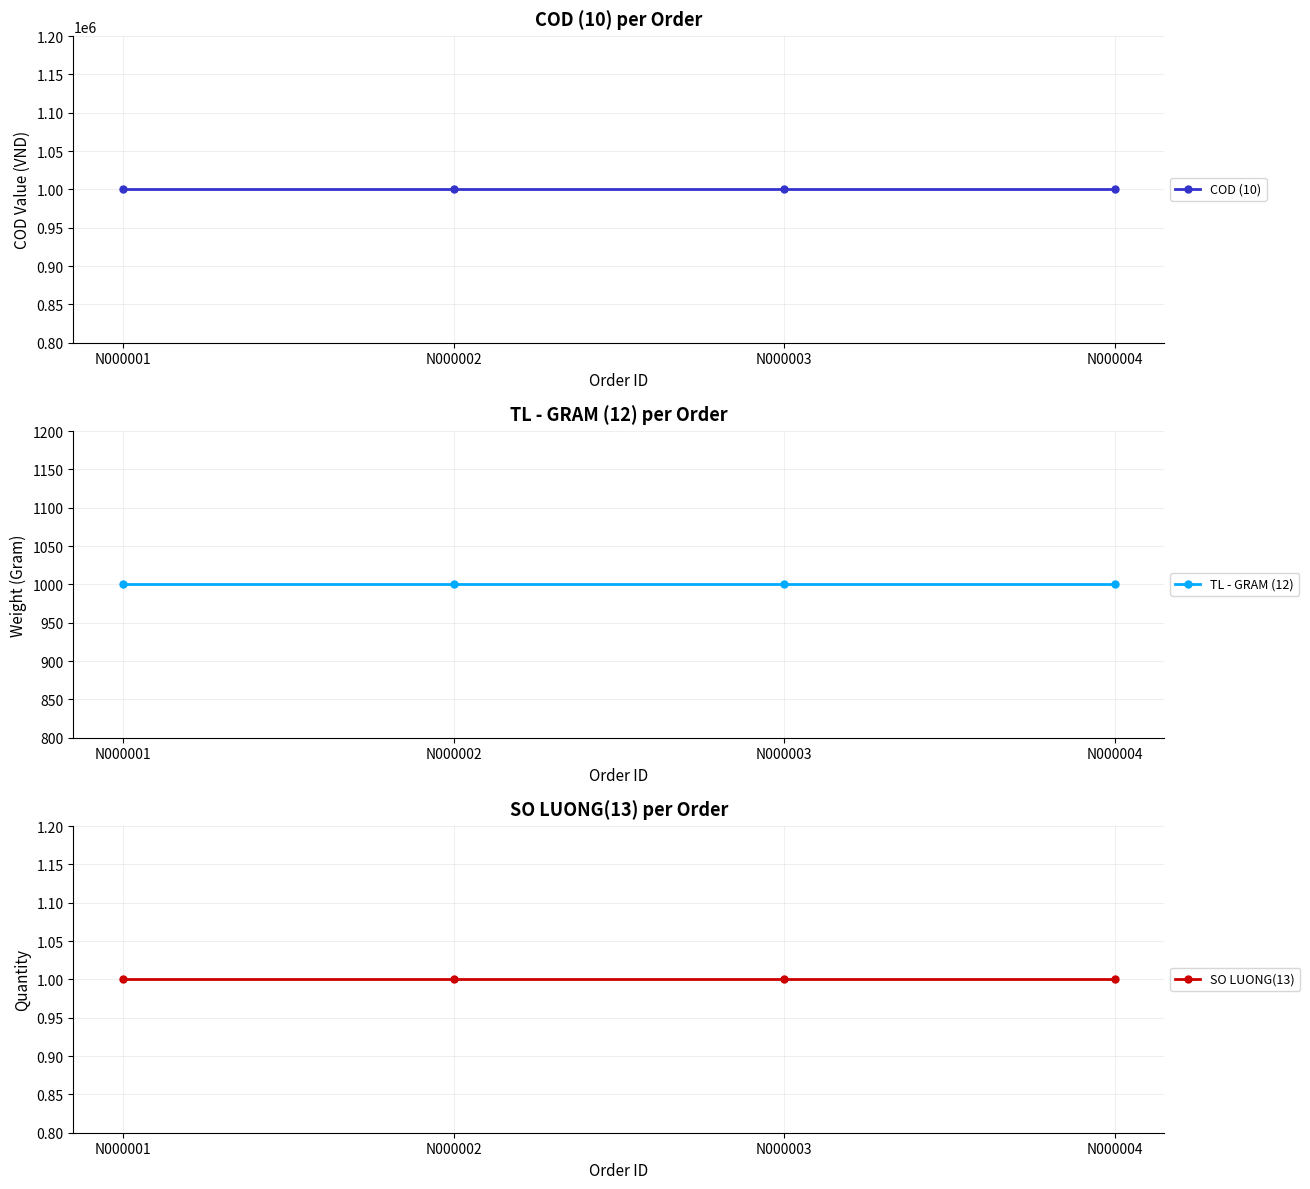

True or false: TL - GRAM (12) has more than 0 points higher than both neighbors.

False